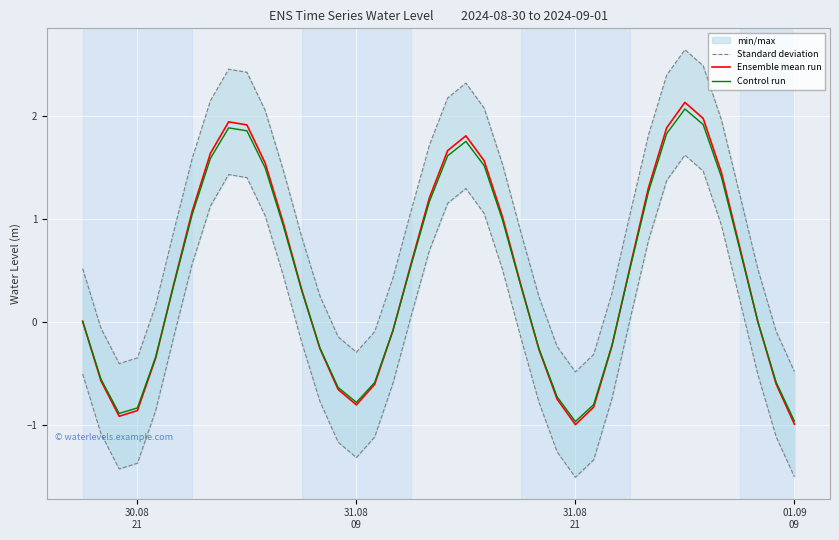

What is the average value of the Ensemble mean run series?

0.5